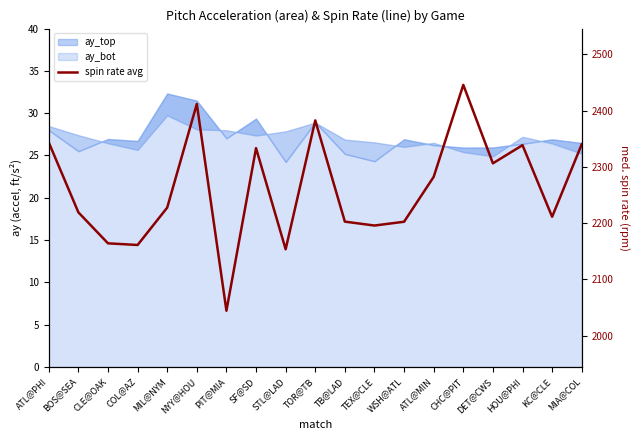

Does the chart have visible grid lines?

No